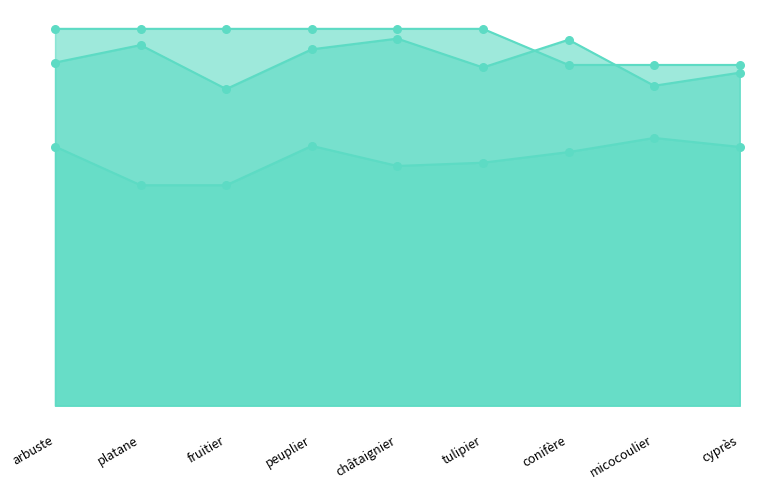

Which series has the largest total across all categories?

goal_value